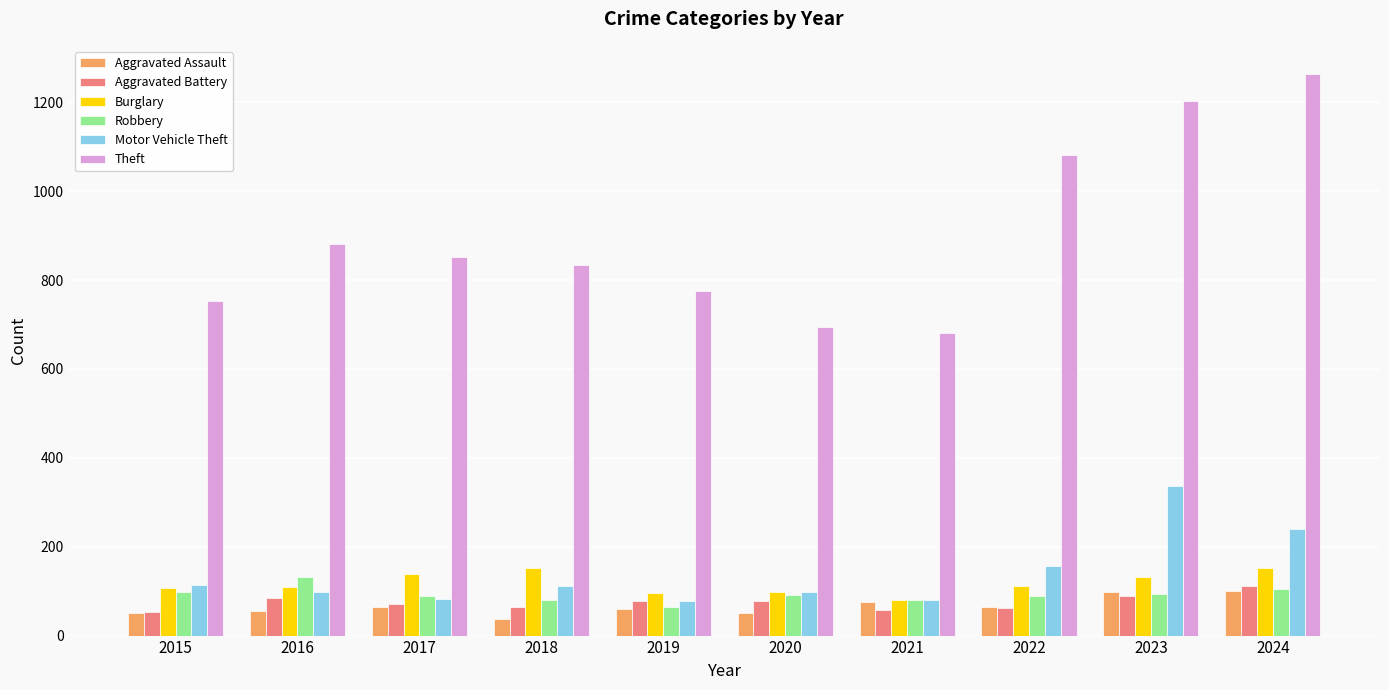

Which series has the largest range (max minus min)?

Theft